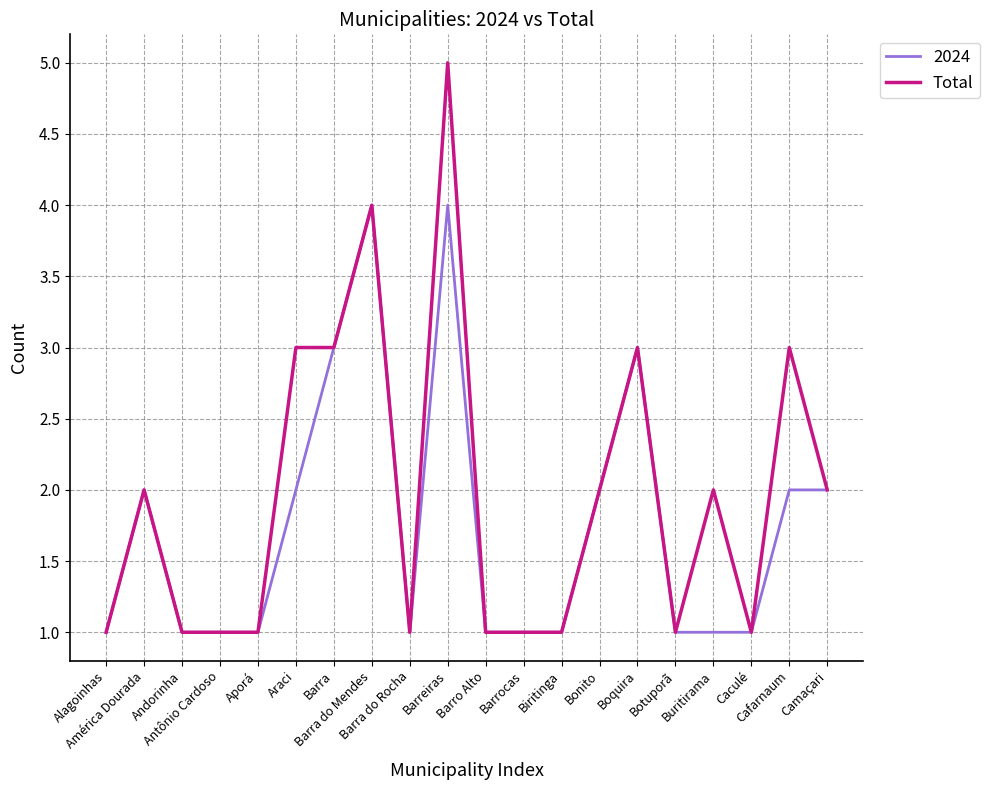

Which series has the largest range (max minus min)?

Total